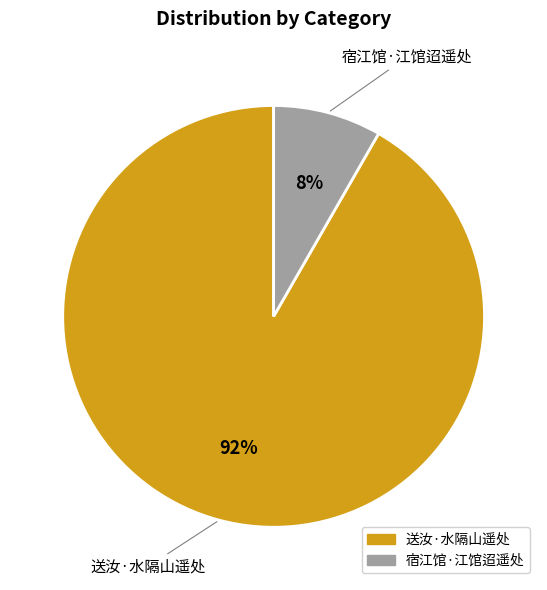

How many slices are in this pie chart?

2